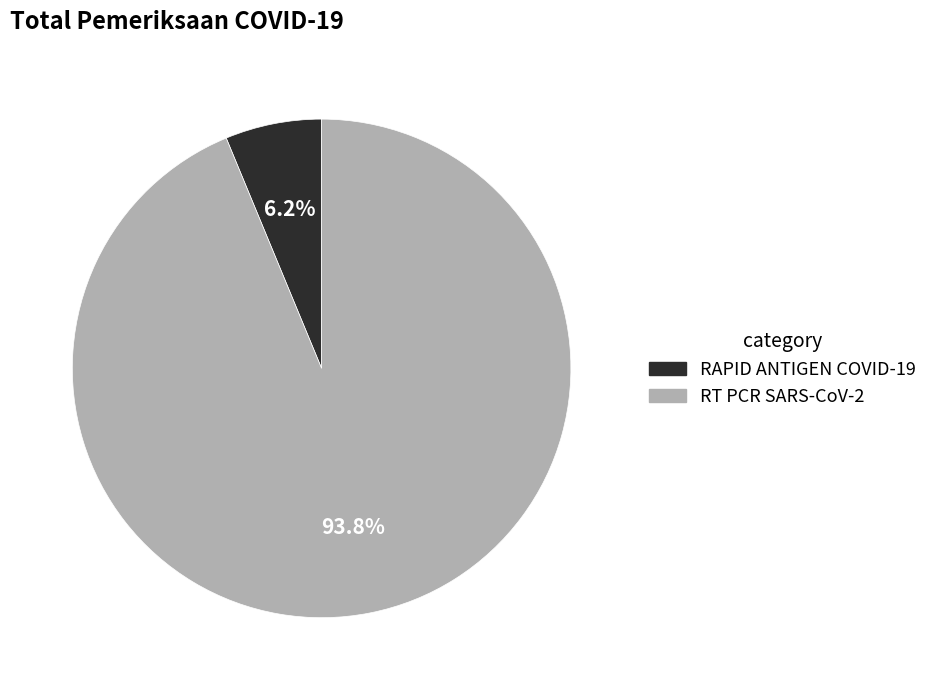

True or false: RAPID ANTIGEN COVID-19 accounts for 6% of the total.

True